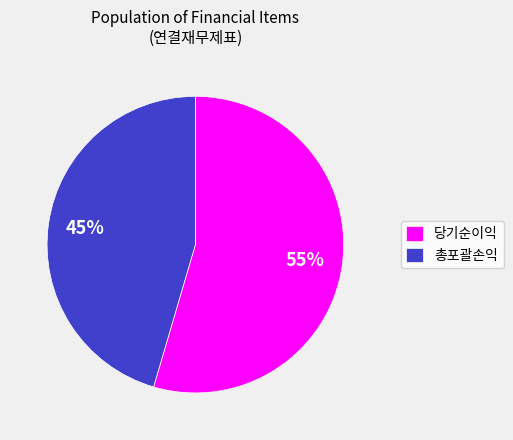

Count the number of slices in the pie.

2